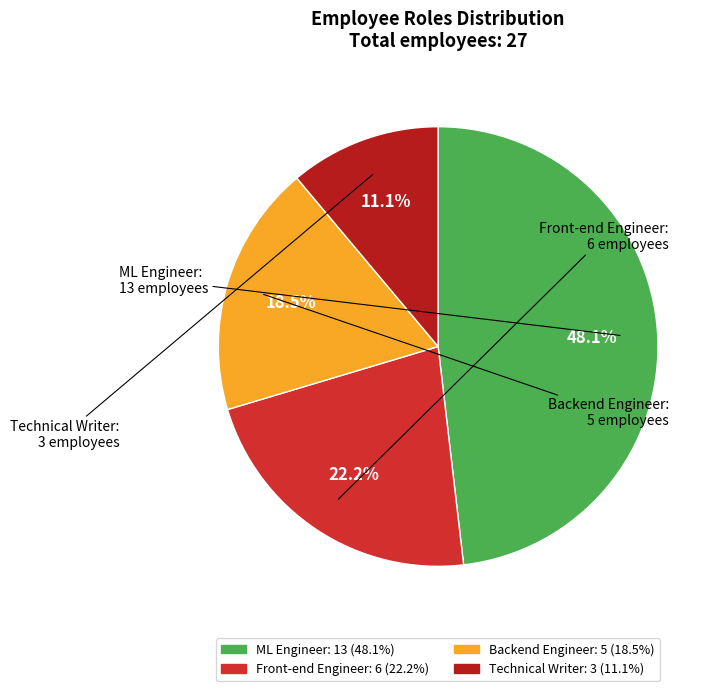

Approximately how many times larger is the value at Front-end Engineer compared to Backend Engineer?

1.2